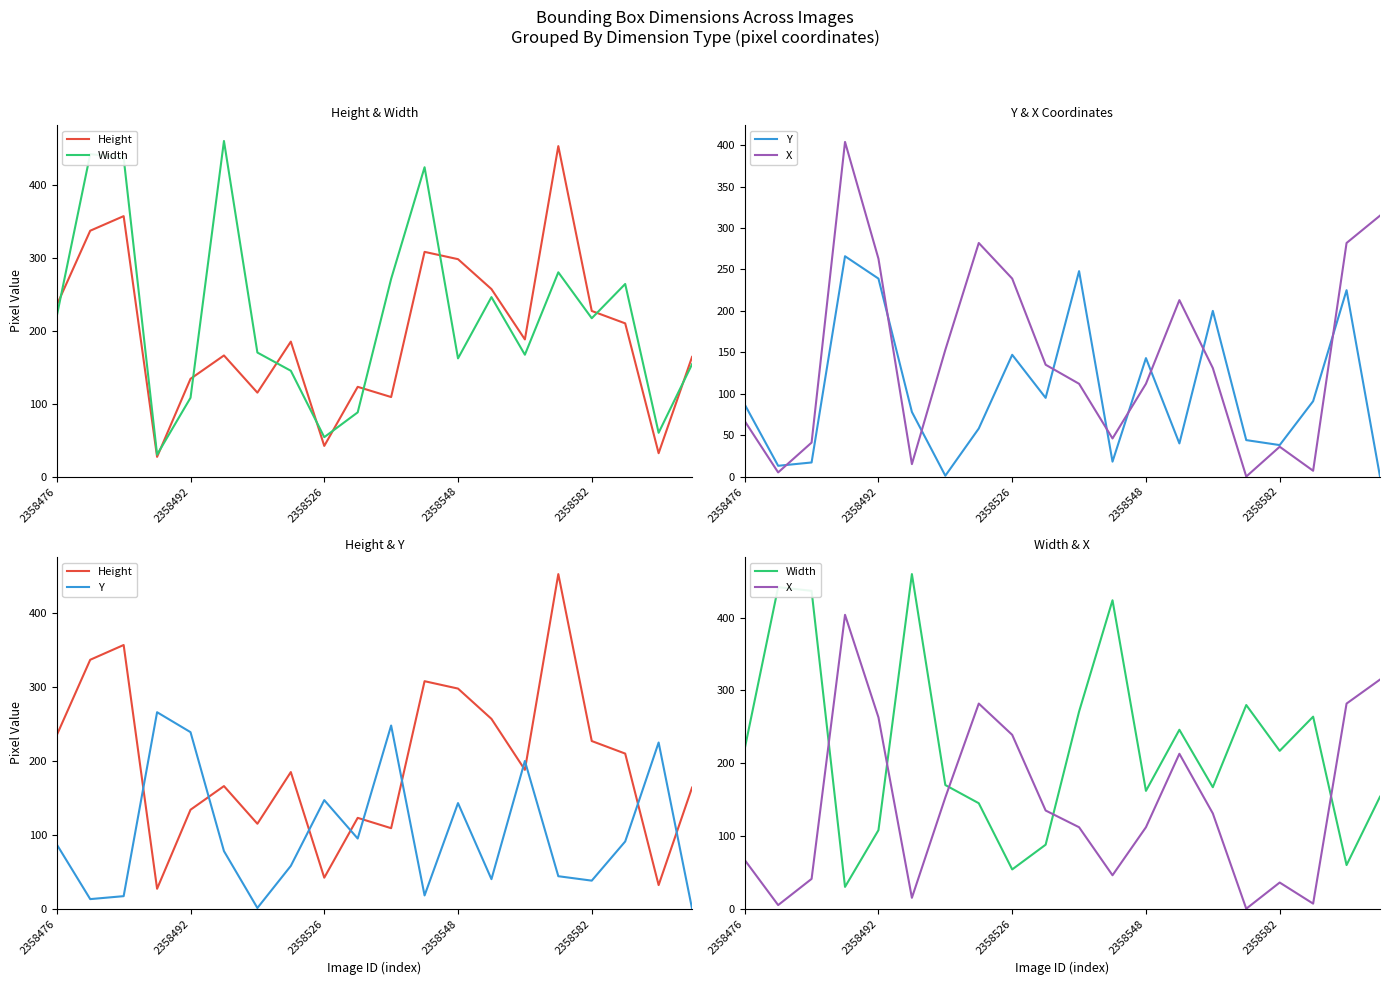

Reading right to left, list all the values displayed in this chart.

Height: 164	32	210	227	453	188	257	298	308	109	123	42	185	115	166	134	27	357	337	235
Width: 154	60	264	217	280	167	246	162	424	271	88	54	145	170	460	108	30	437	442	220
Y: 0	225	91	38	44	200	40	143	18	248	95	147	58	1	78	239	266	17	13	87
X: 315	282	7	36	0	131	213	112	46	112	135	239	282	153	15	263	404	41	5	67